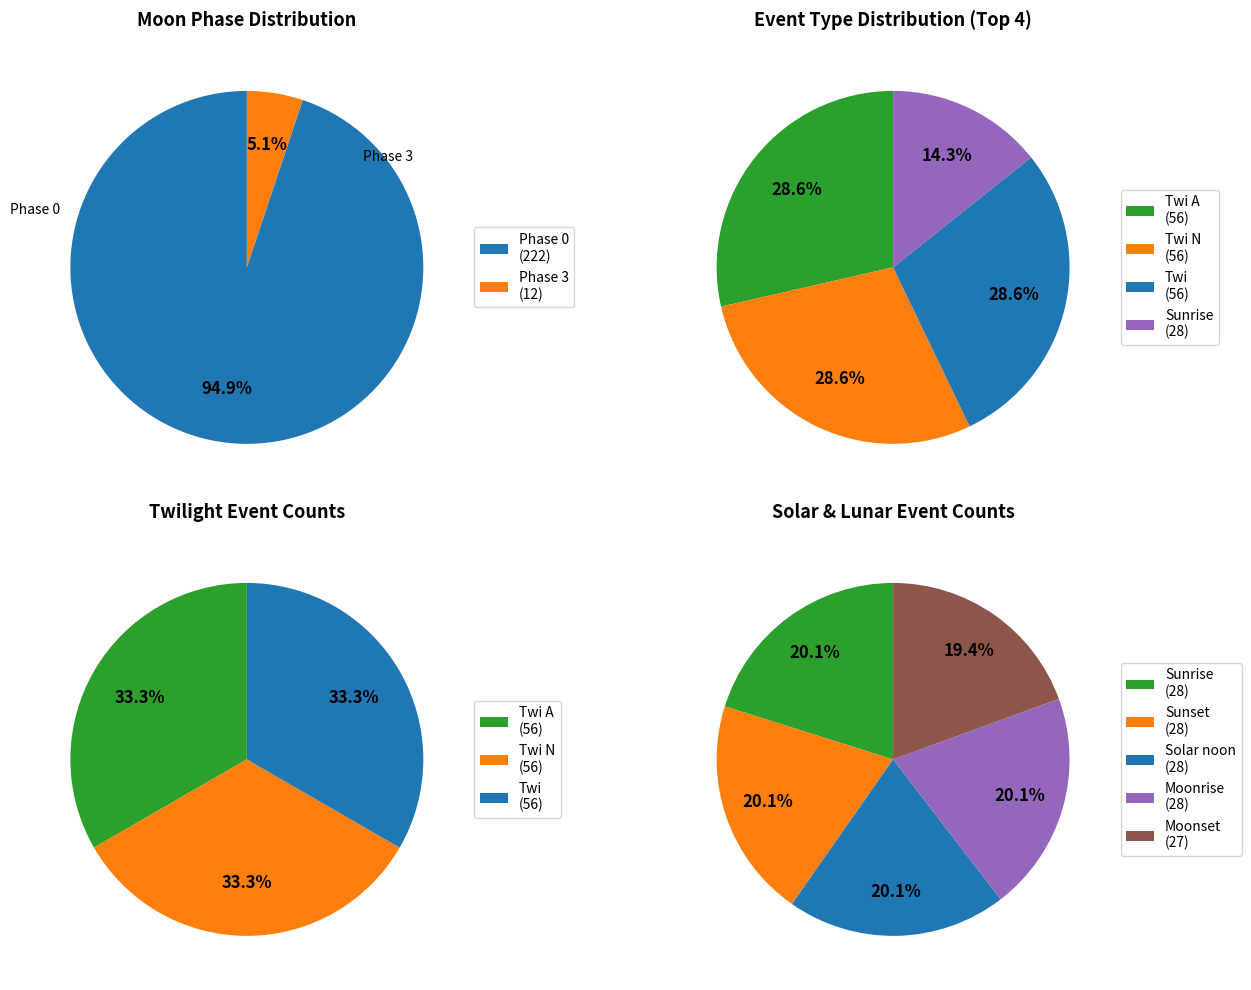

Between New Moon and Sunrise, which is larger?

New Moon